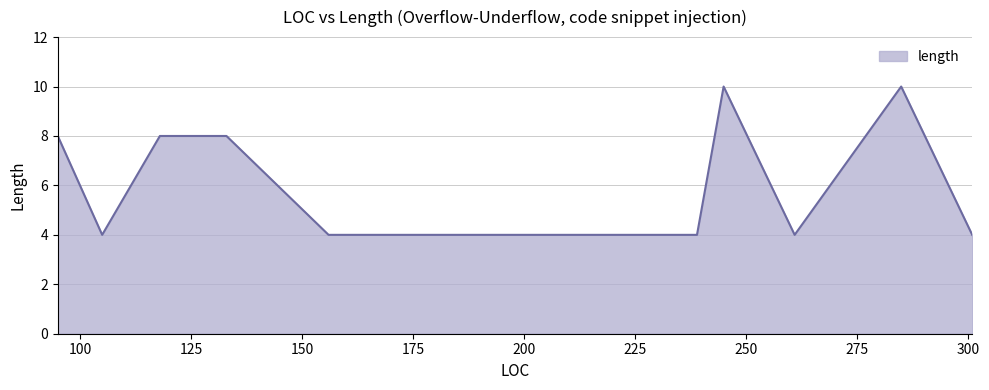

What is the difference between the maximum and minimum values?

6